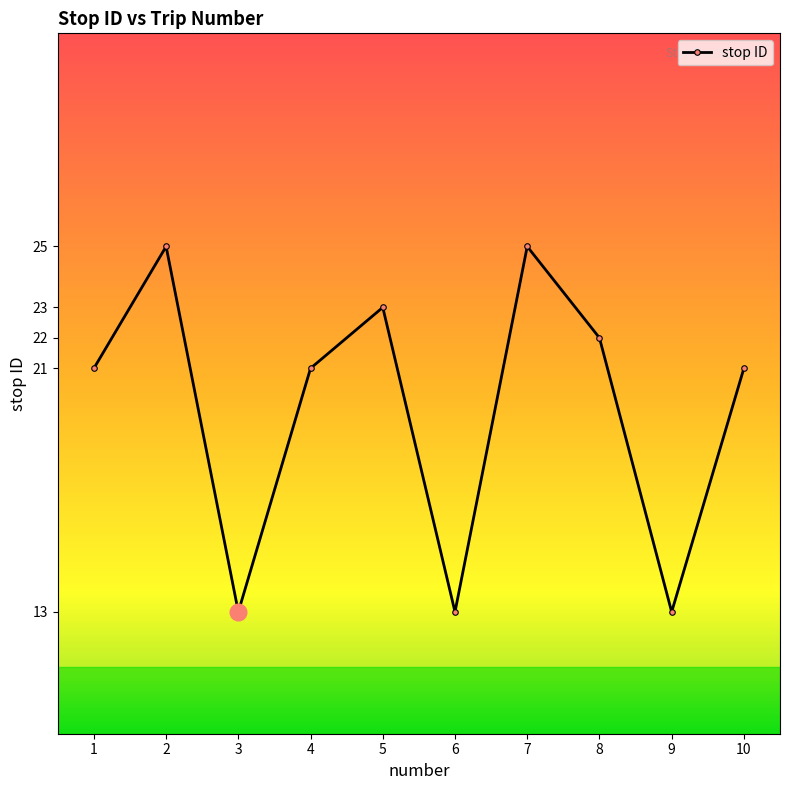

What is the value of the 4th point from the left?

21